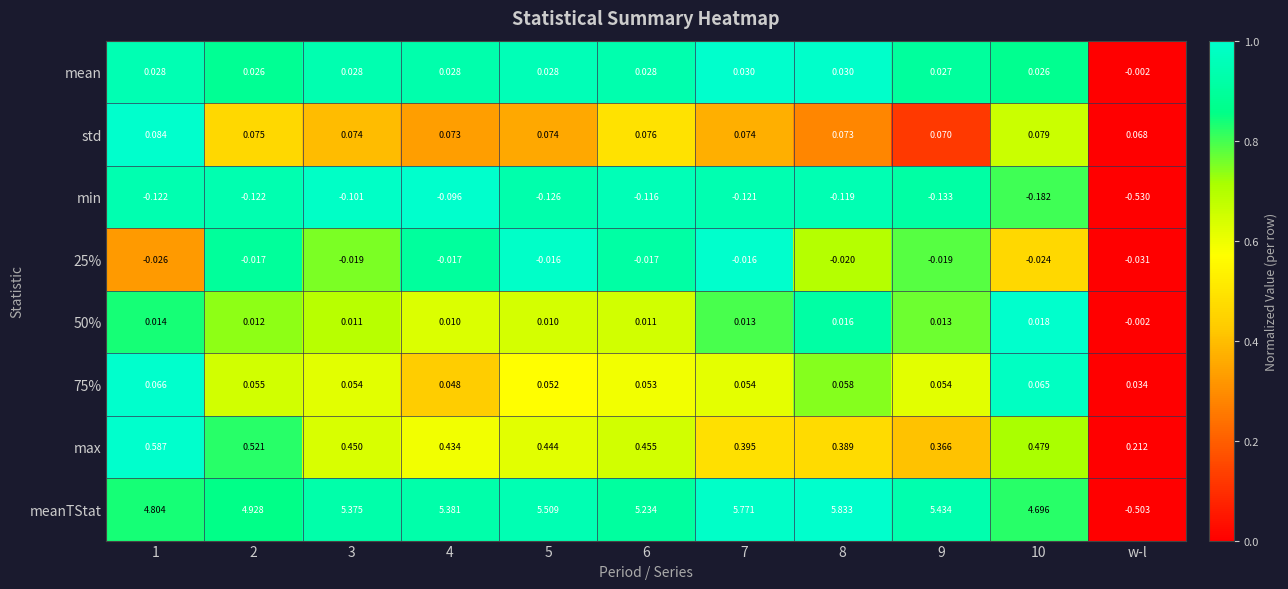

At which label does max reach its minimum?

w-l